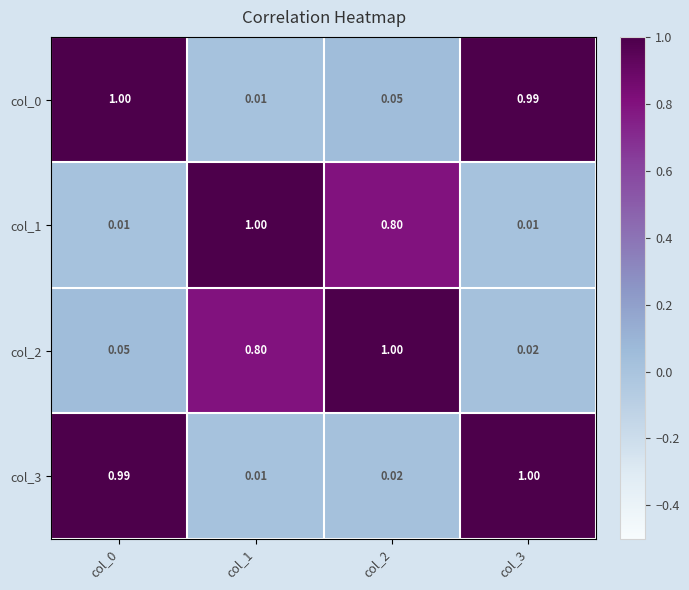

Reading left to right, transcribe all the data shown in this chart.

col_0: col_0=1.0	col_1=0.0	col_2=0.1	col_3=1.0
col_1: col_0=0.0	col_1=1.0	col_2=0.8	col_3=0.0
col_2: col_0=0.1	col_1=0.8	col_2=1.0	col_3=0.0
col_3: col_0=1.0	col_1=0.0	col_2=0.0	col_3=1.0